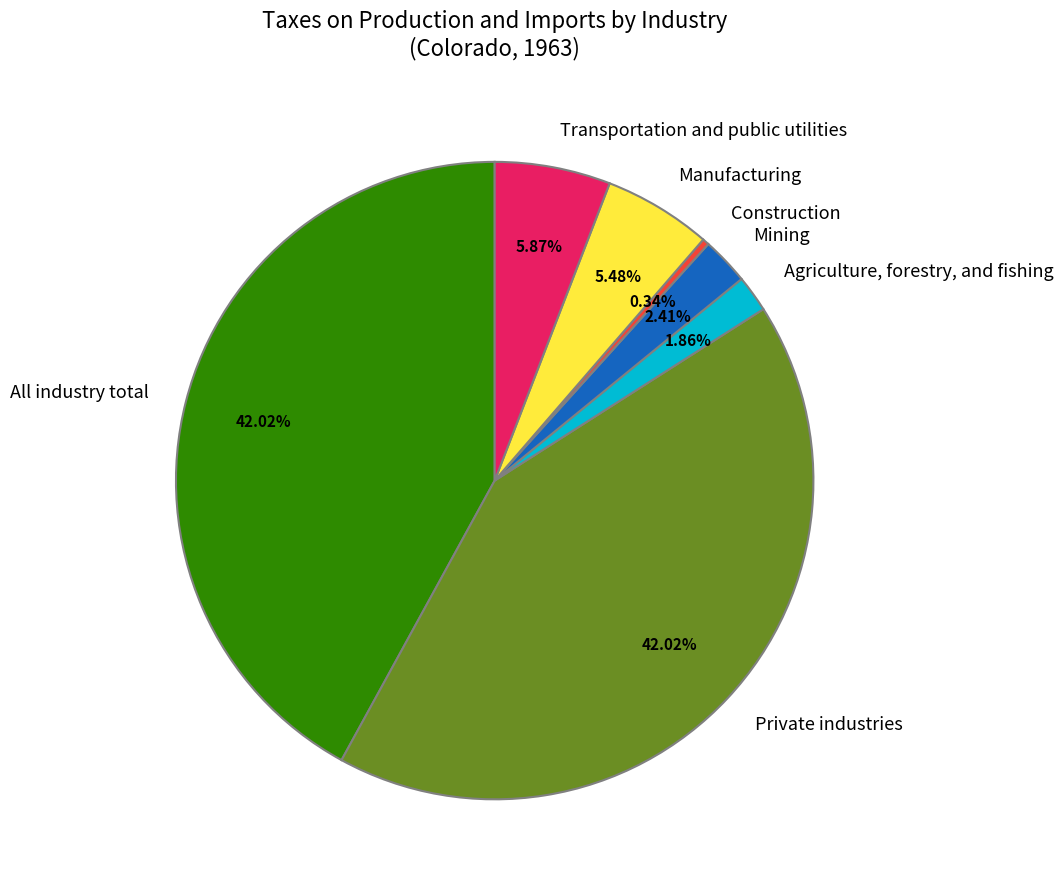

To the nearest percent, what is the combined percentage of Agriculture, forestry, and fishing and Manufacturing?

7%